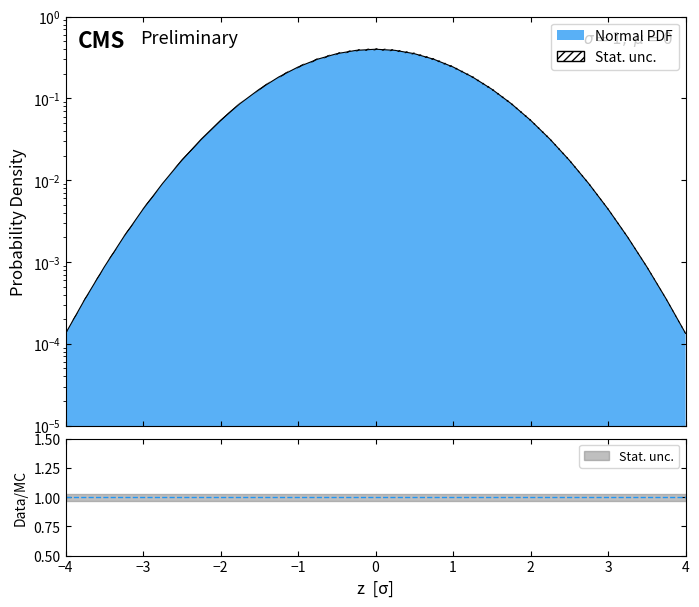

Rank the categories by value from highest to lowest.

0.0, -0.25, 0.25, -0.5, 0.5, -0.75, 0.75, -1.0, 1.0, -1.25, 1.25, -1.5, 1.5, -1.75, 1.75, -2.0, 2.0, -2.25, 2.25, -2.5, 2.5, -2.75, 2.75, -3.0, 3.0, -3.25, 3.25, -3.5, 3.5, -3.75, 3.75, -4.0, 4.0